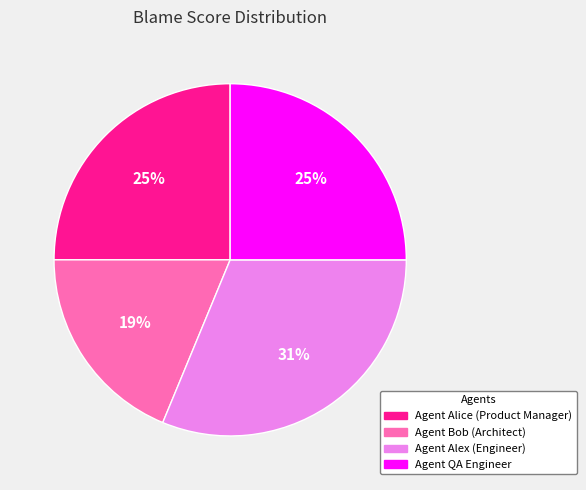

Do Agent Bob (Architect) and Agent Alice (Product Manager) together represent more than half of the pie?

No